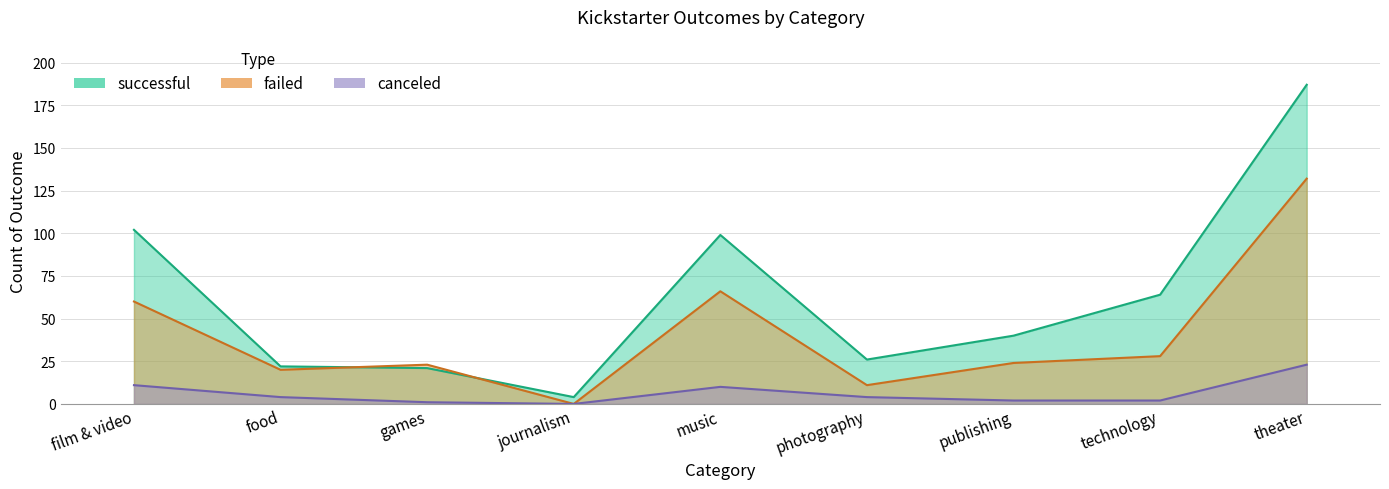

At which category does successful reach its first local valley?

journalism